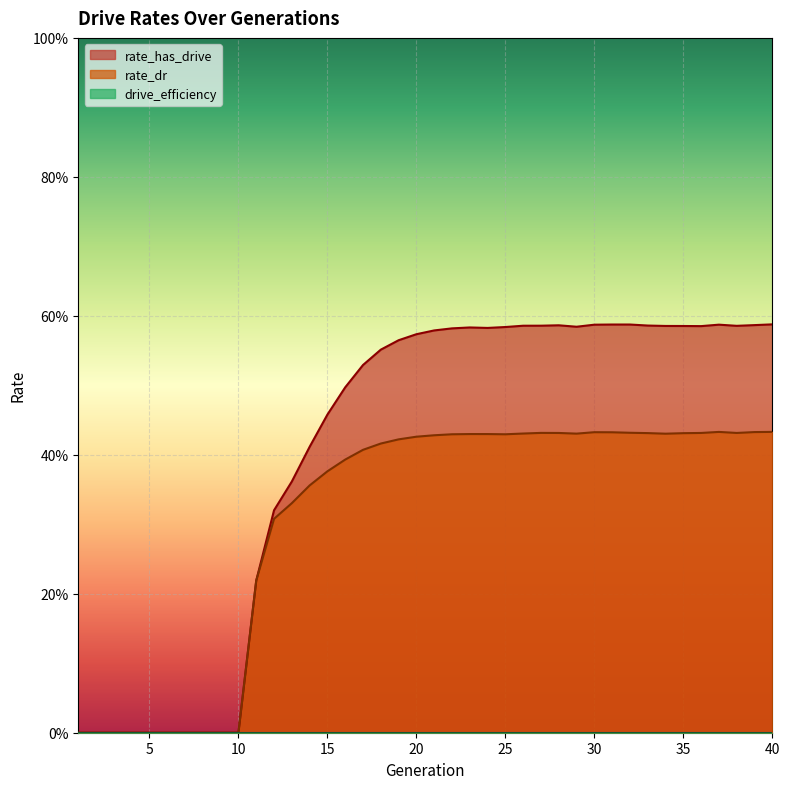

The rate_dr series shows 0.1 at 9. True or false?

False